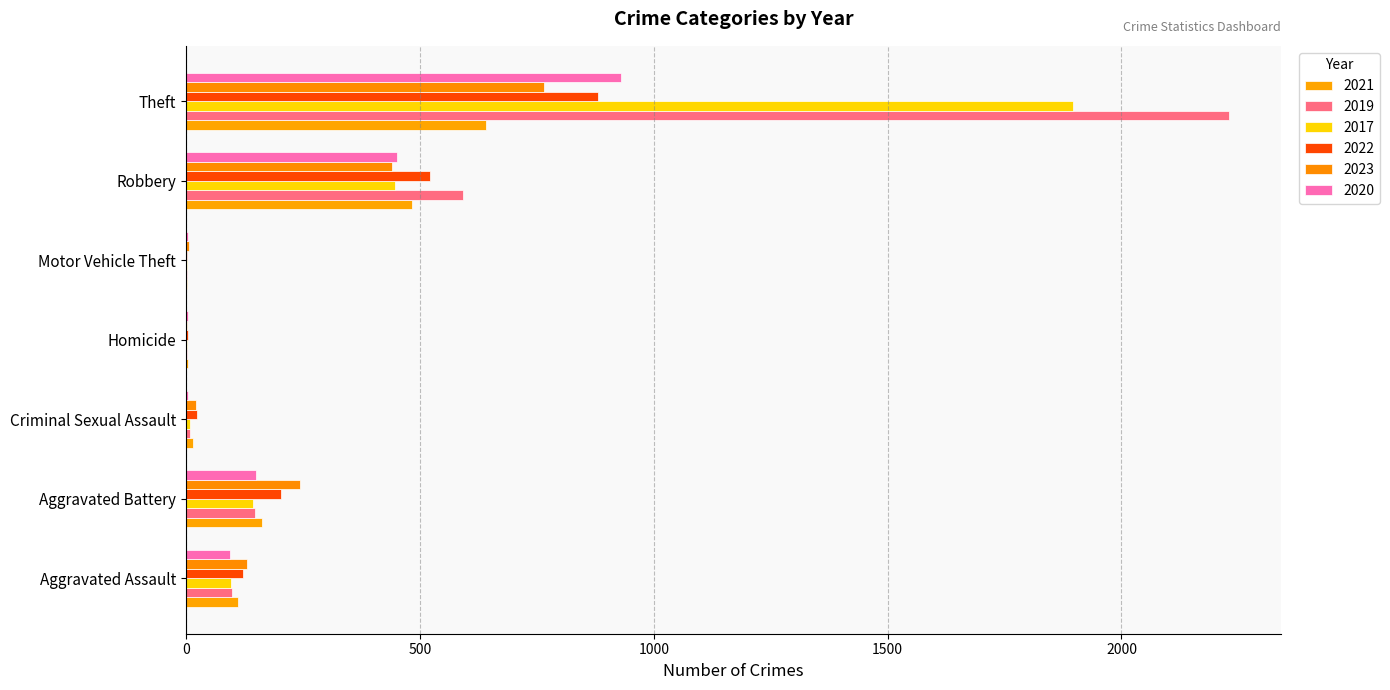

What is the average value of the 2021 series?

203